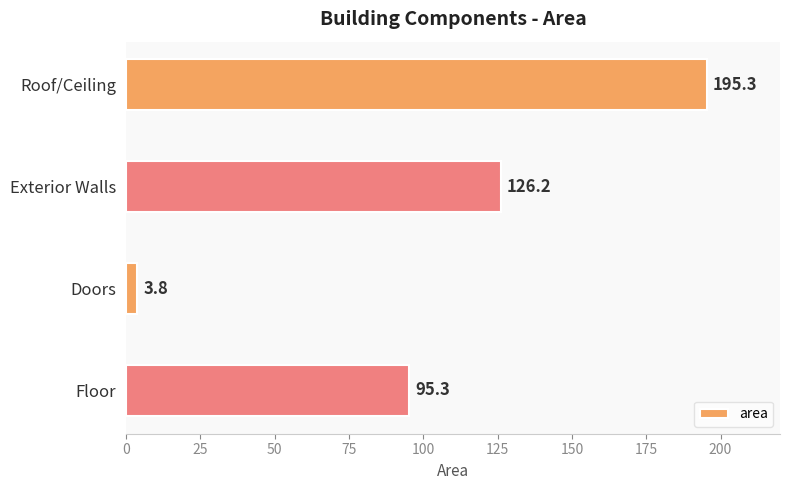

Rank the categories by value from lowest to highest.

Doors, Floor, Exterior Walls, Roof/Ceiling